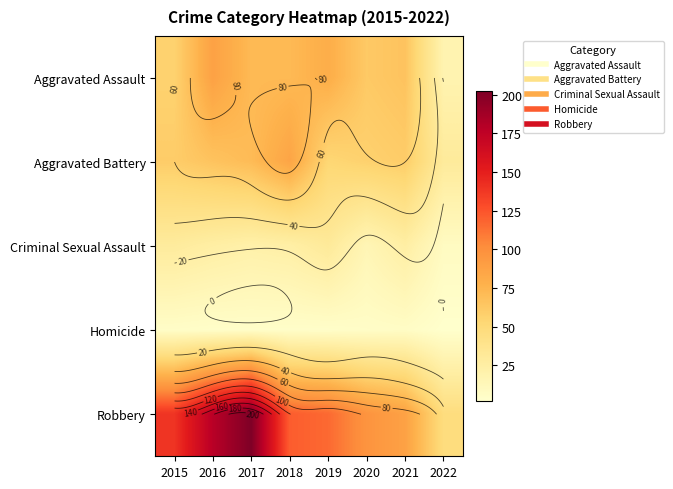

Which series has the largest total across all categories?

Robbery